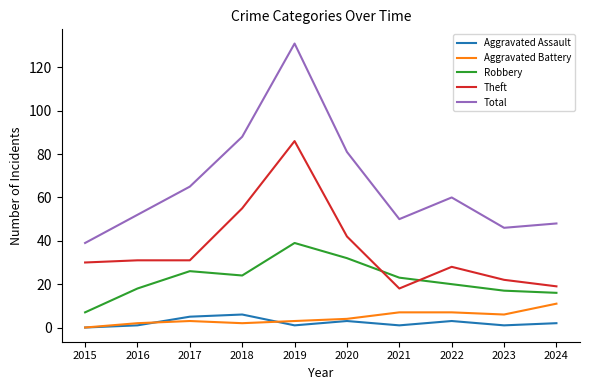

Does the chart display data point markers on the line(s)?

No